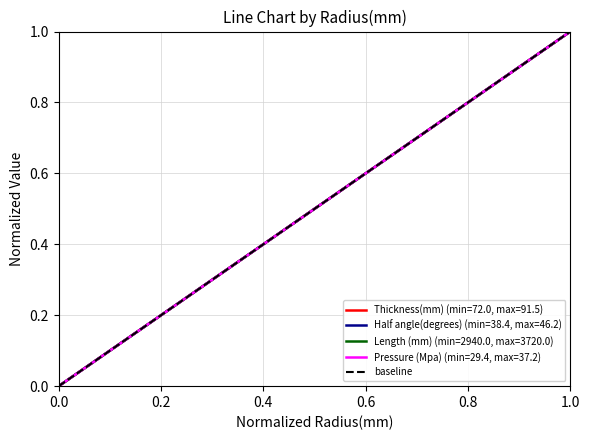

What is the sum of the values at 0.0 and 0.2?

1